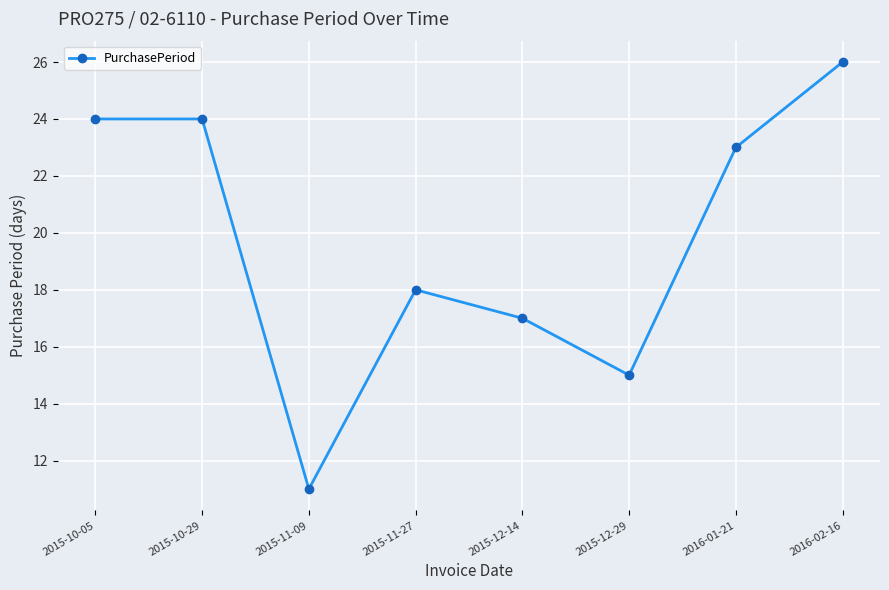

Approximately how many times larger is the value at 2015-12-29 compared to 2015-11-27?

0.8